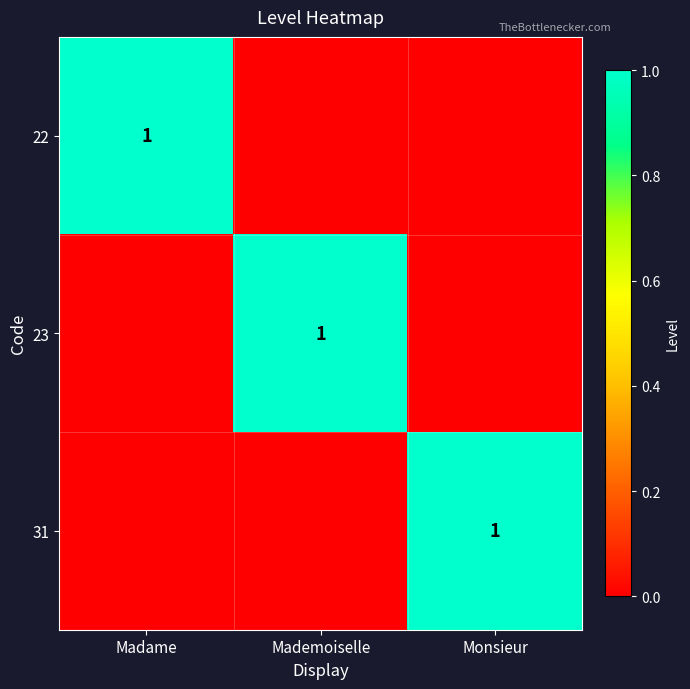

Between Madame and Monsieur, which series saw the biggest shift?

22